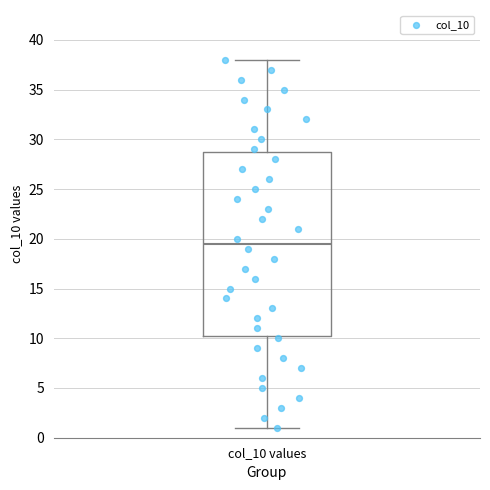

Transcribe this box plot: give where the median line is, the range the box spans, and where the two whiskers end, as read against the y-axis. The values are not printed on the chart, so give them approximately, as read against the axis.

median 19.5, box 10.5 to 29.0, whiskers 1.0 to 38.0